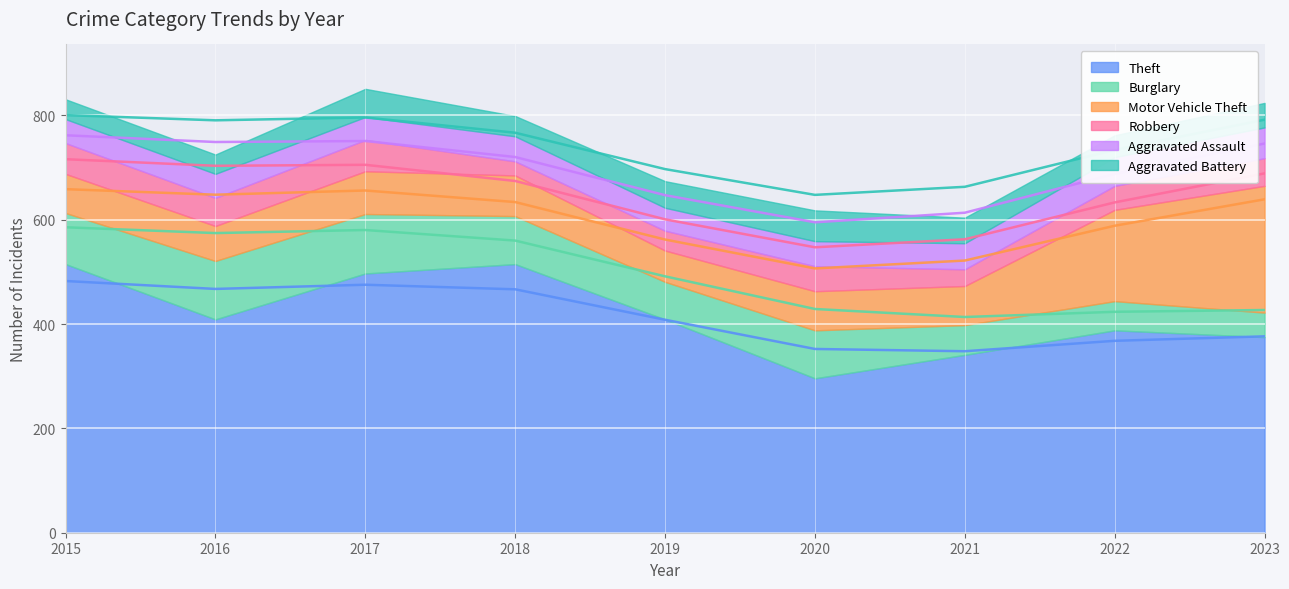

At which category is the sum across all series the highest?

2017